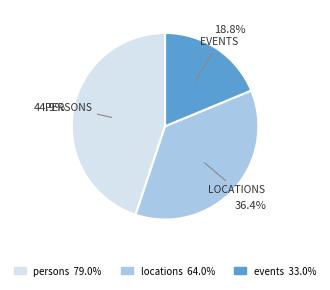

The persons slice represents 45% of the pie. True or false?

True